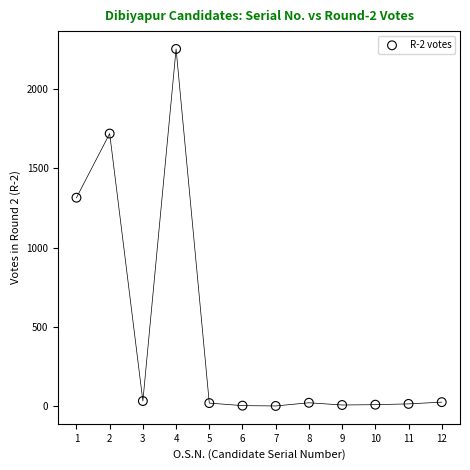

What Y value in the scatter plot is closest to 1127?

1315